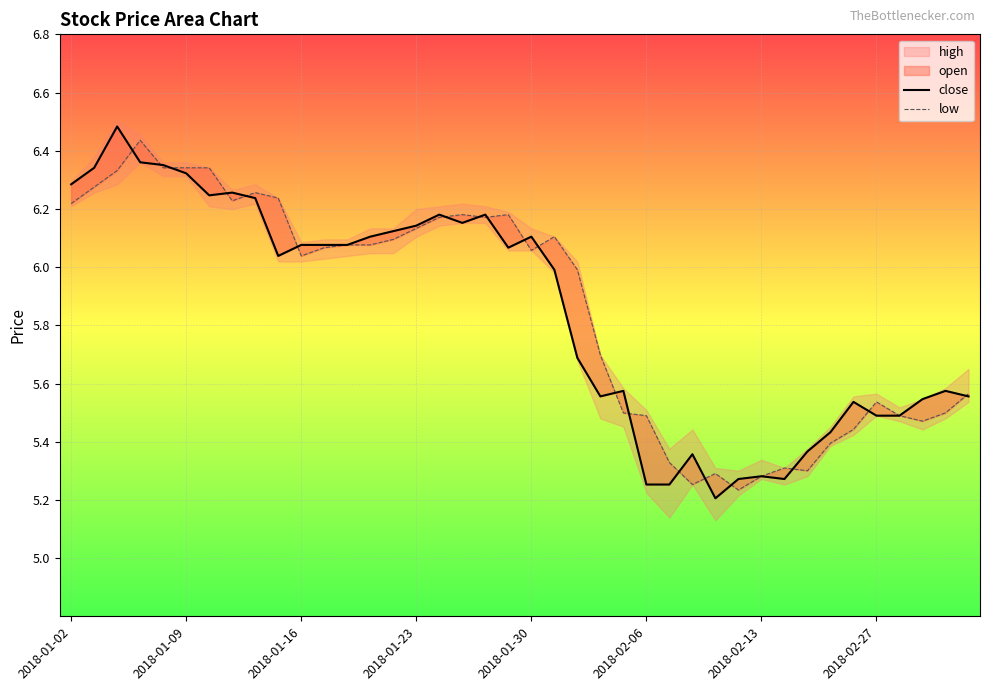

Where does the low series first go above 6?

2018-01-02